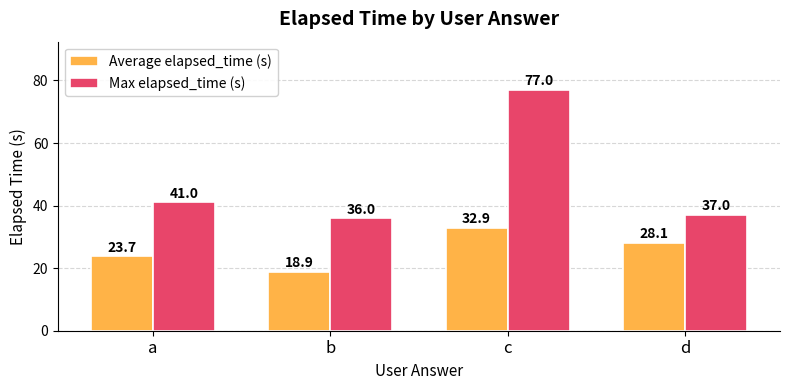

What is the average value of the Max elapsed_time (s) series?

47.8